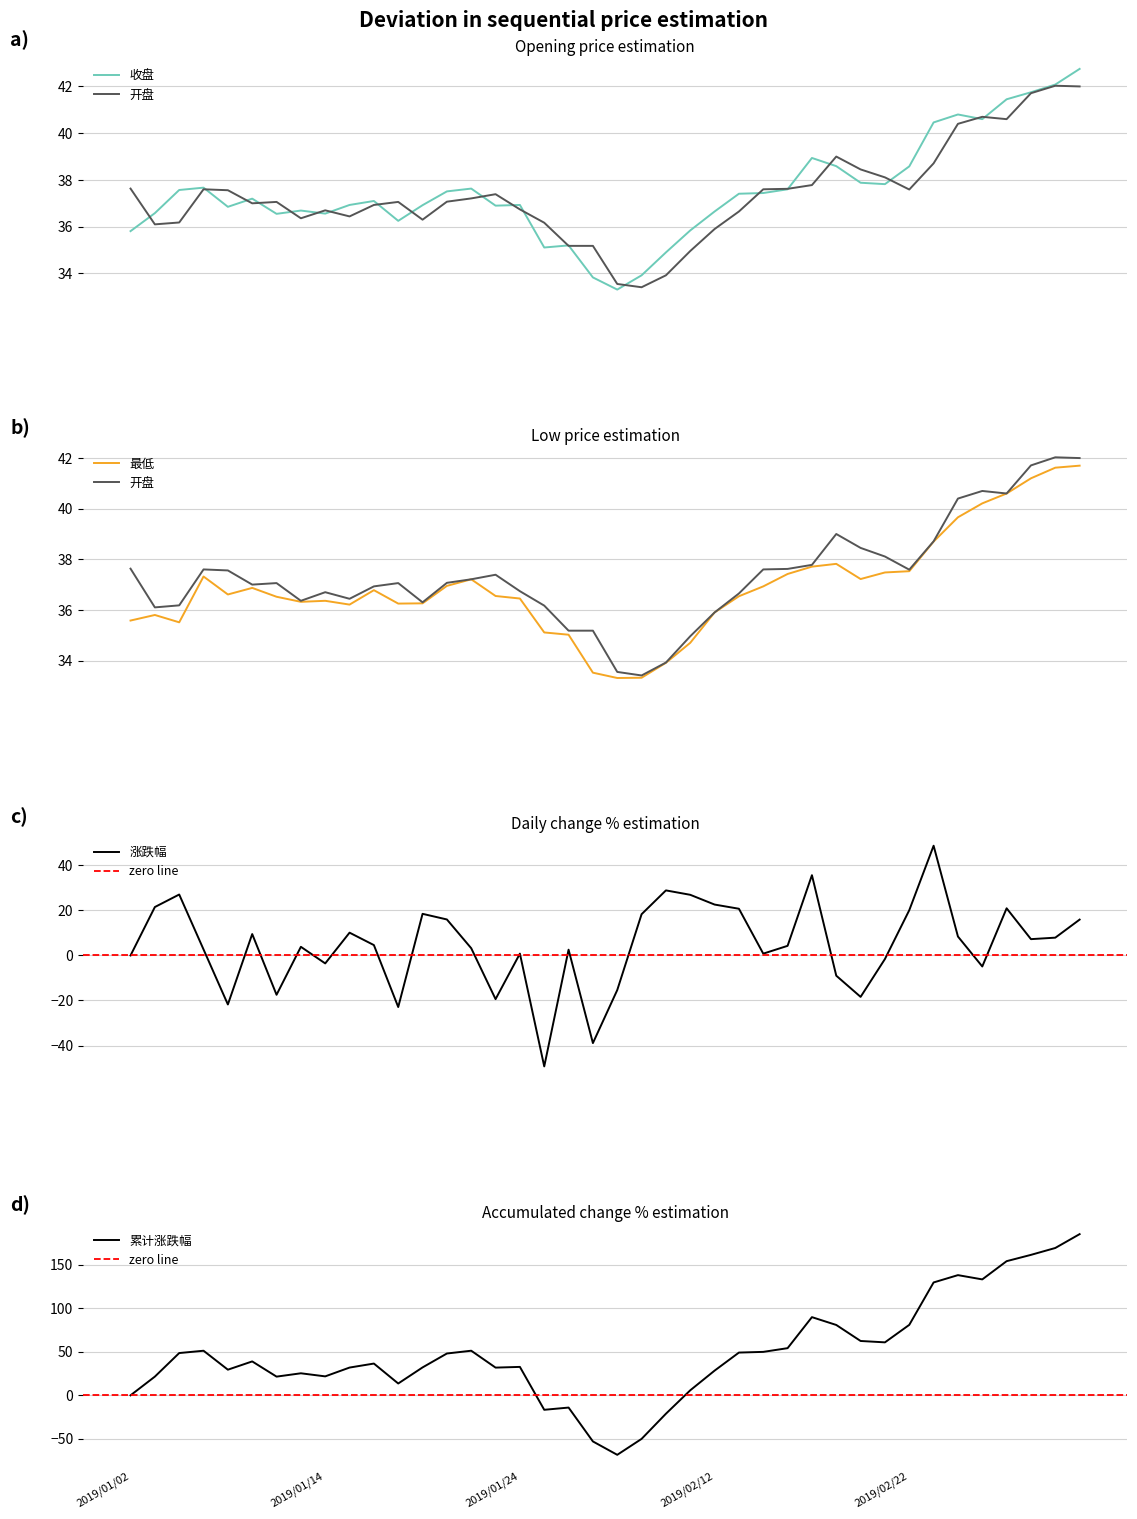

True or false: 收盘 and 最低 intersect in this chart.

False